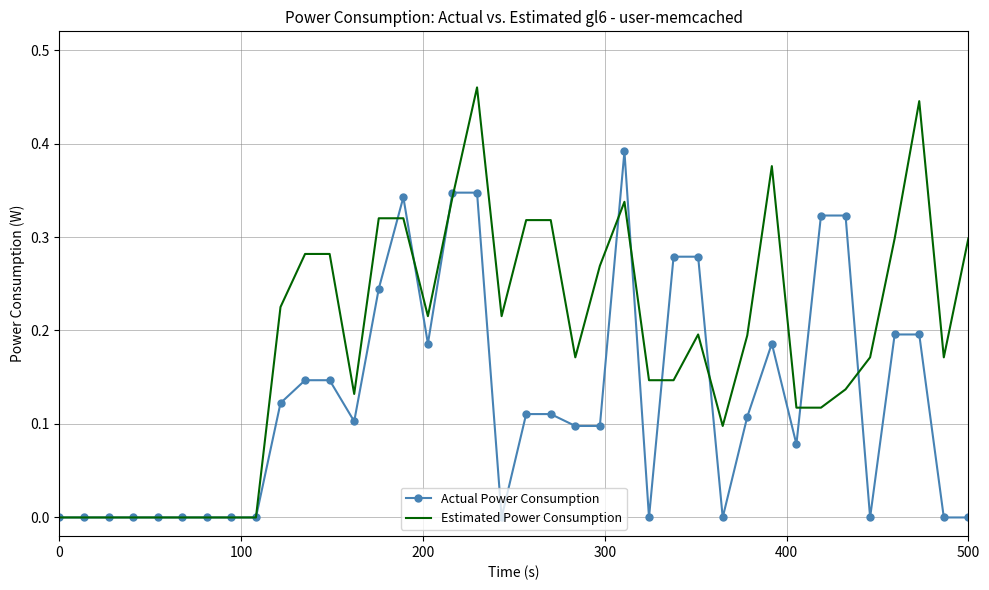

Which series has the widest spread of values?

Estimated Power Consumption